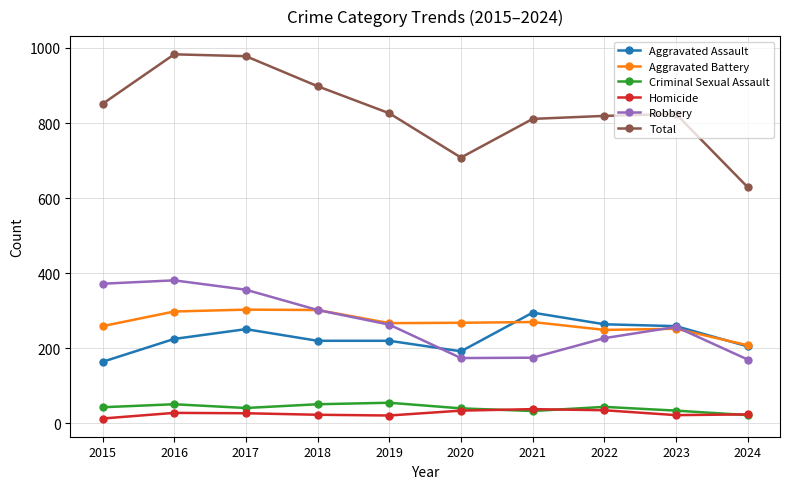

What is the total value across all series at 2016?

1966